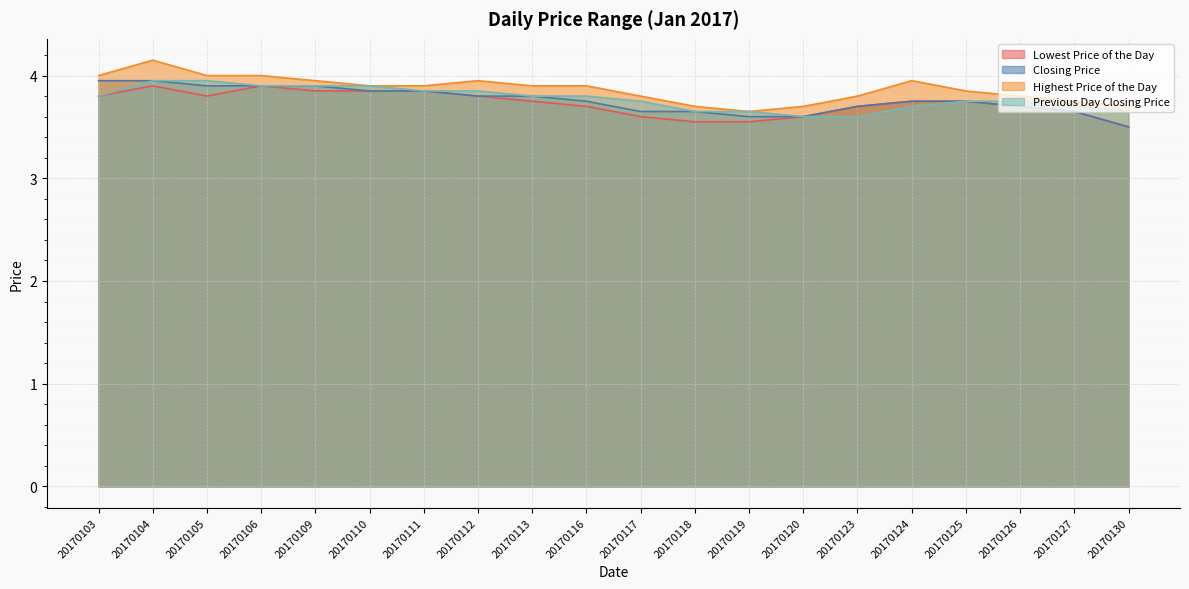

Between 20170106 and 20170118, which is larger?

20170106